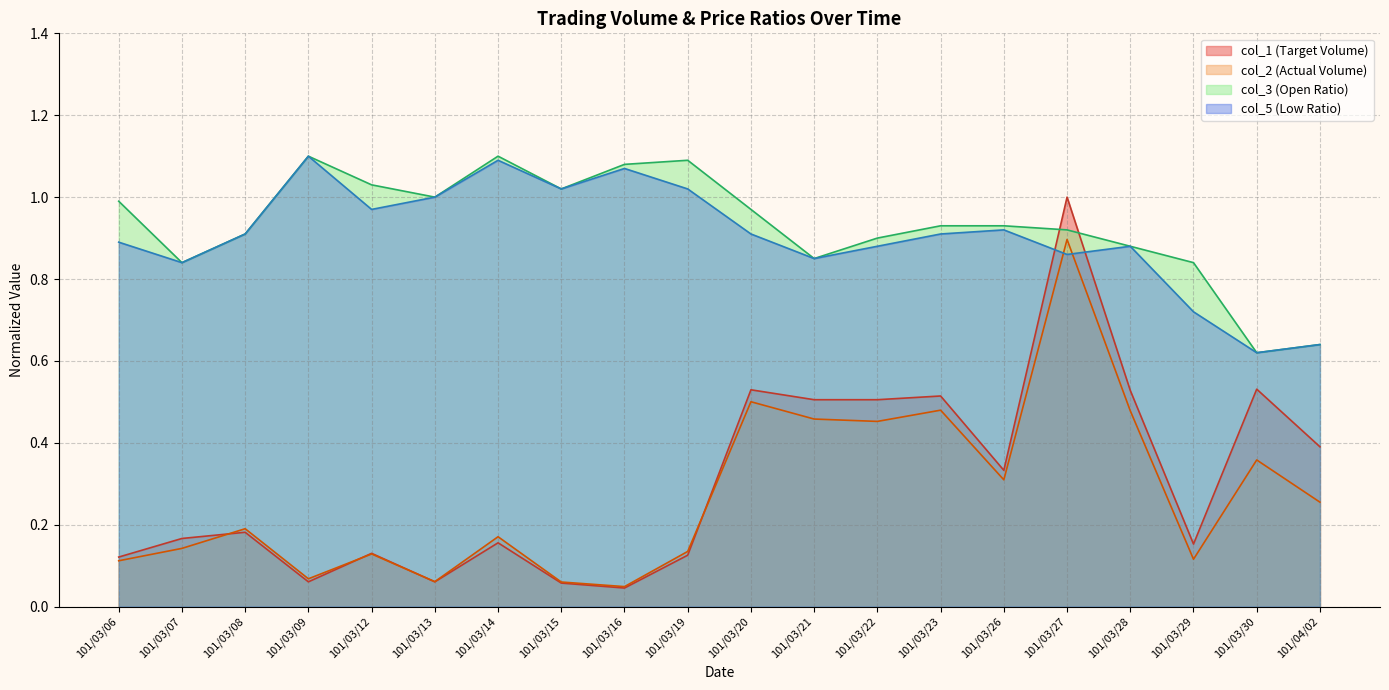

Where do col_5 (Low Ratio) and col_2 (Actual Volume) first cross each other?

101/03/26 and 101/03/27